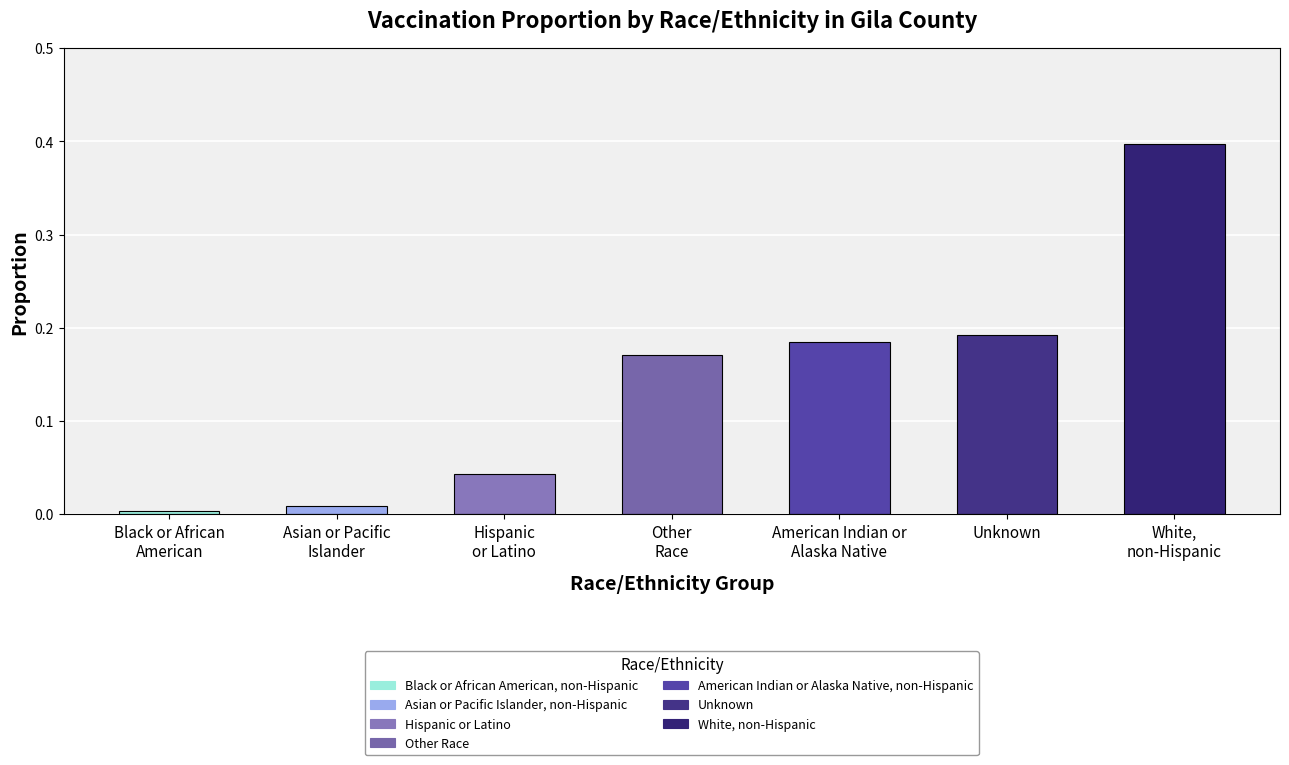

True or false: the data shows 0.1 at Unknown.

False